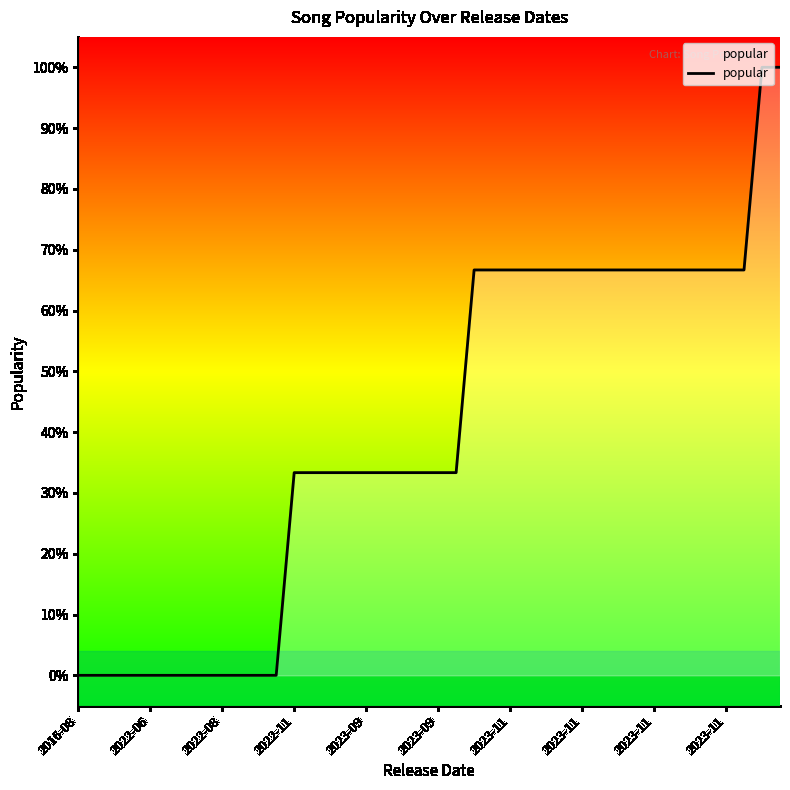

Is this an area chart (filled region under the line)?

No